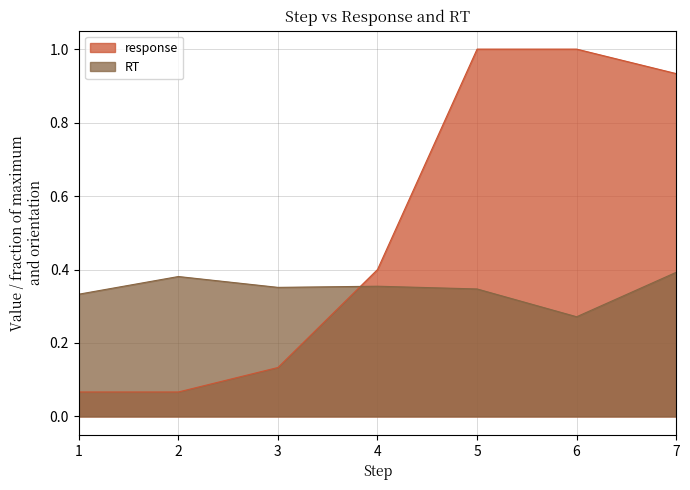

At which category is the sum across all series the highest?

5